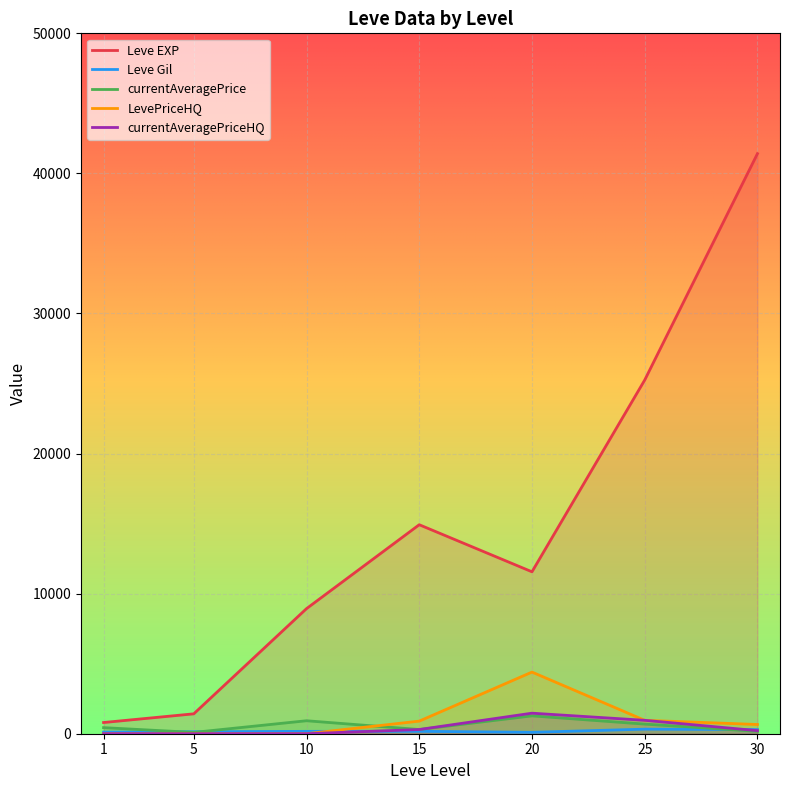

What is the maximum value for Leve Gil?

326.0